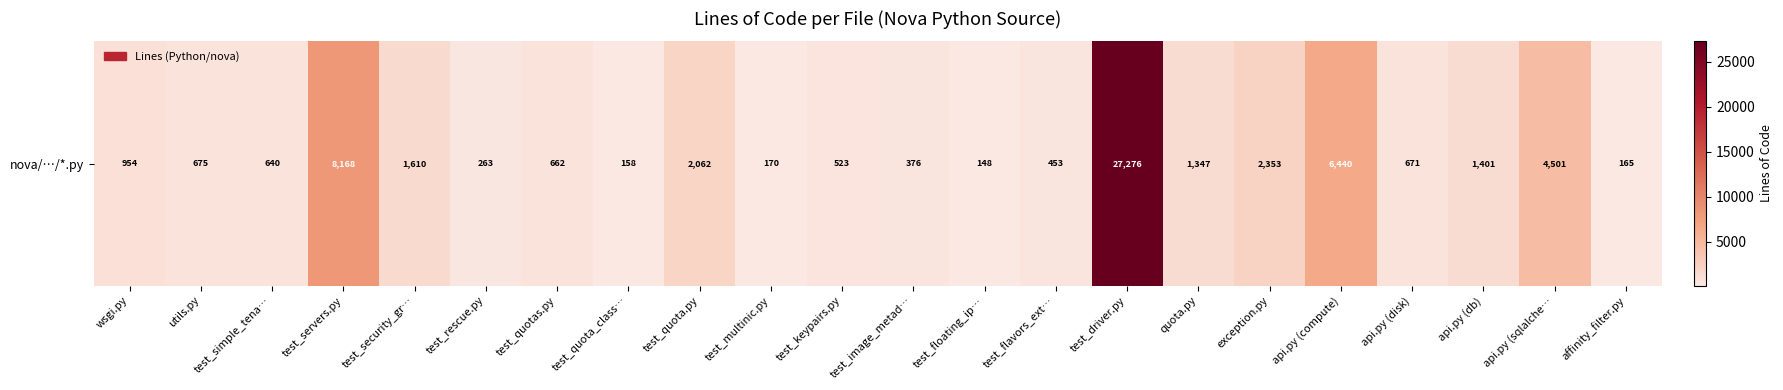

What is the change in value from test_simple_tena… to test_servers.py?

+7528